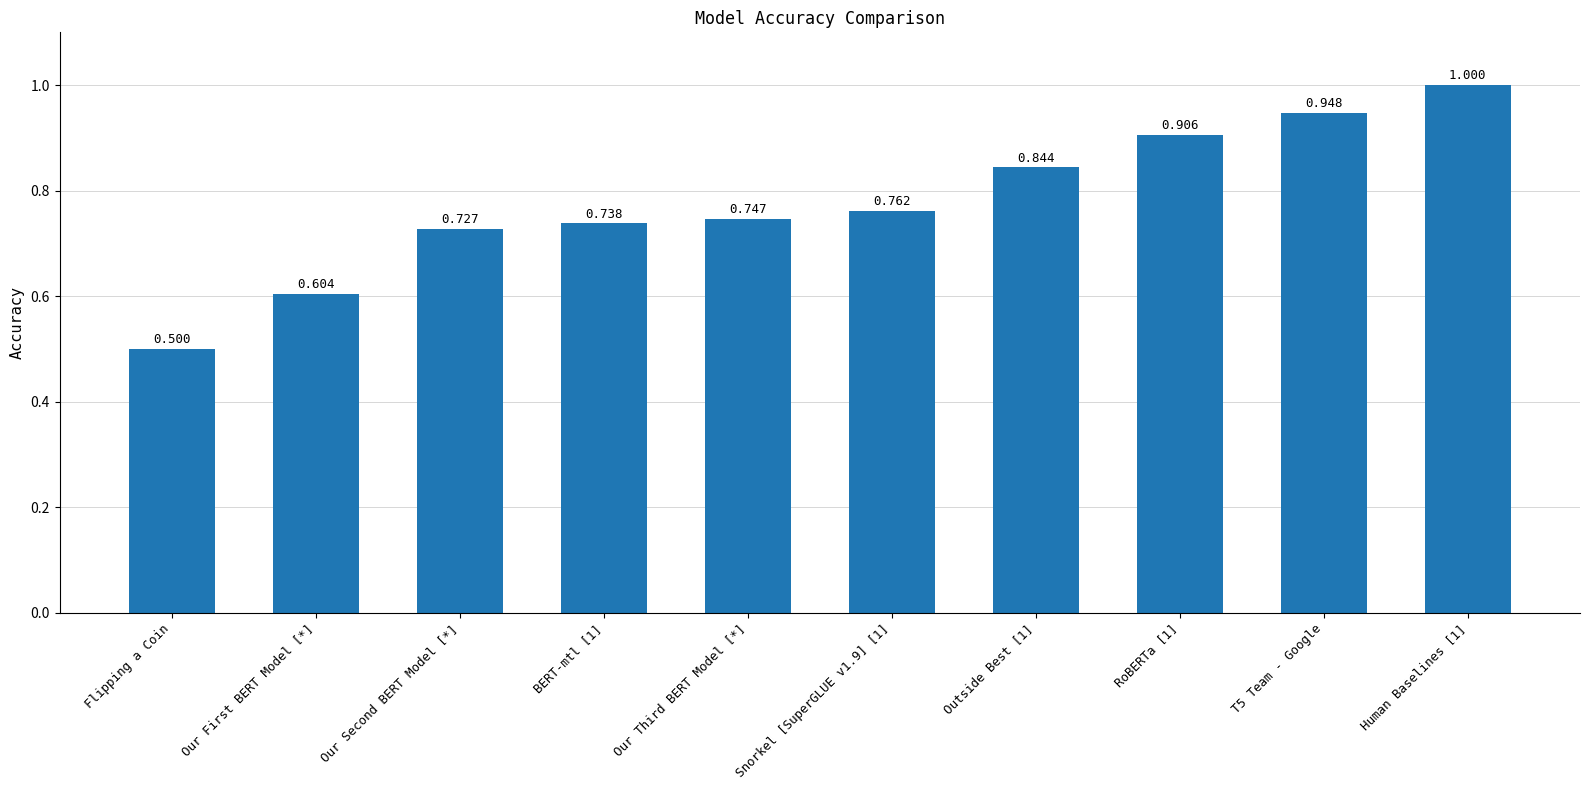

Where is the data nearest to the value 0?

Flipping a Coin